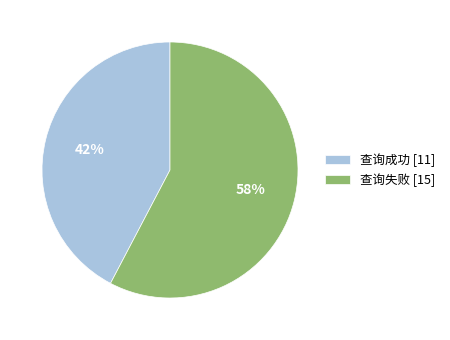

The 查询成功 slice represents 50% of the pie. True or false?

False